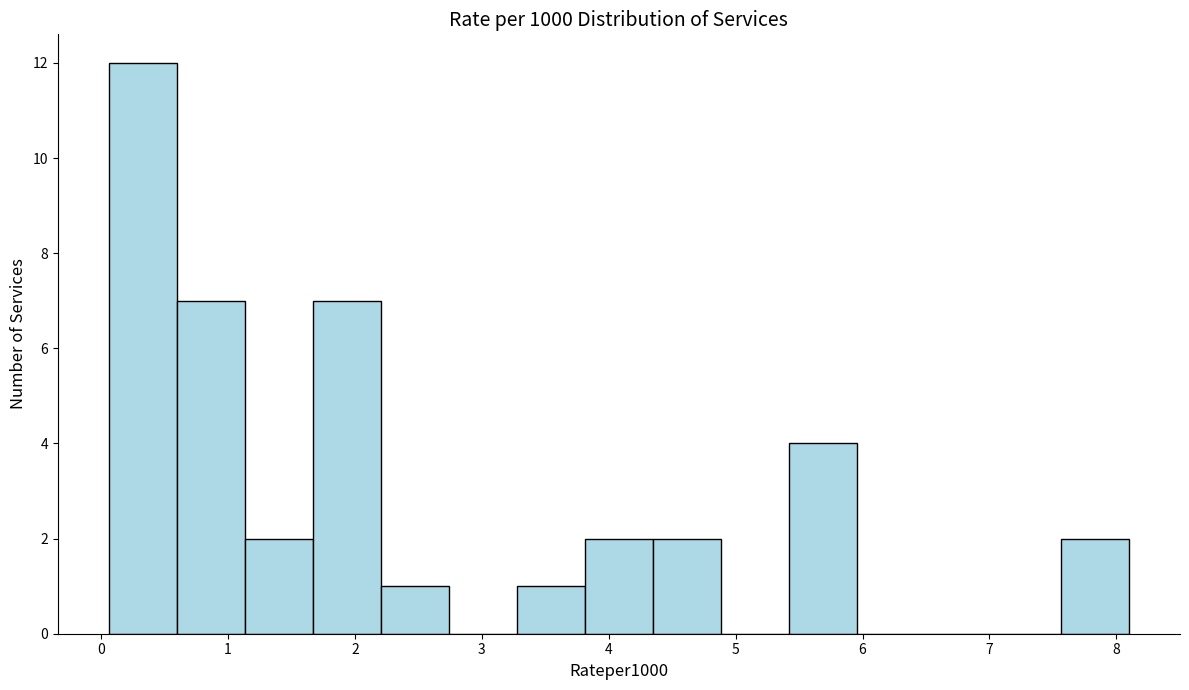

Over which range of the x-axis is the bar tallest?

0.1 to 0.6